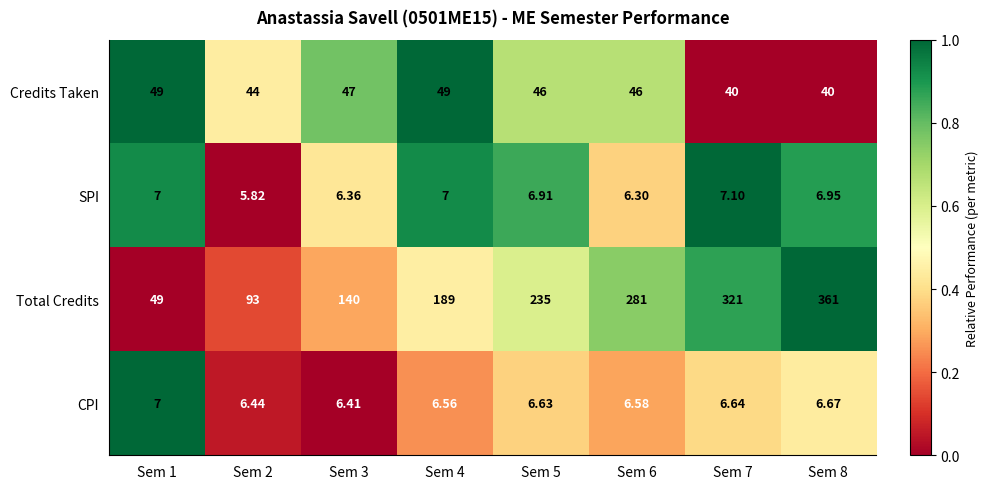

Which series has the widest spread of values?

Total Credits